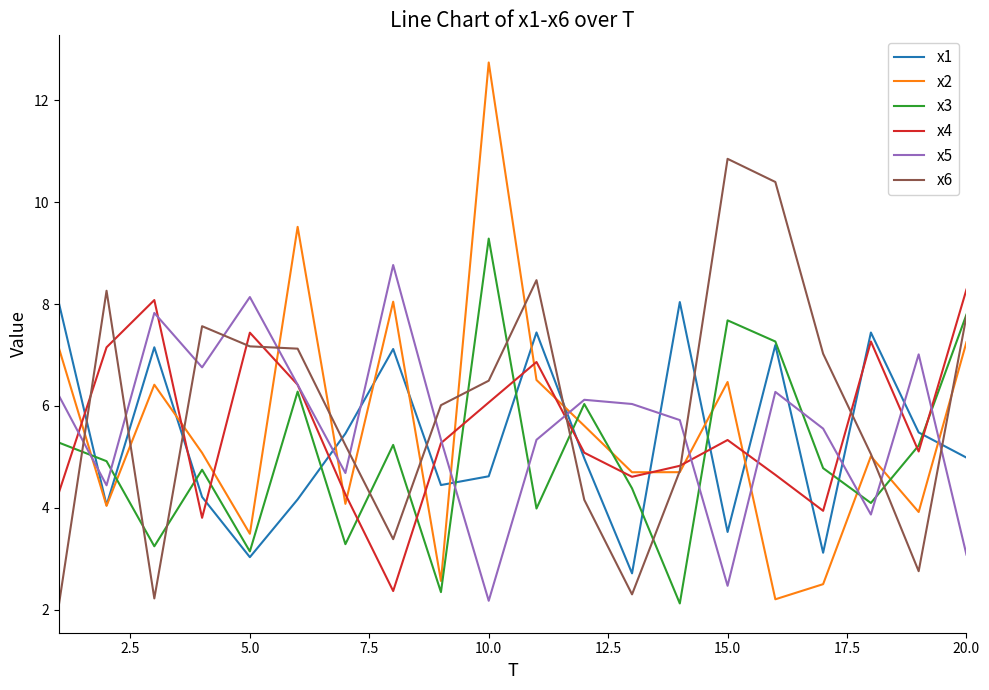

True or false: x2 and x3 cross at least once.

True